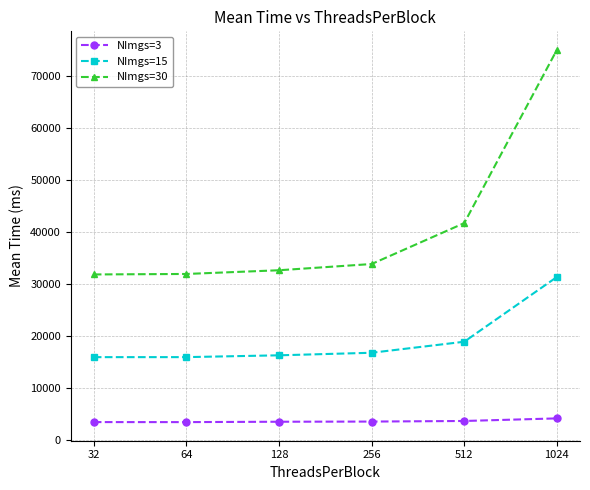

What is the sum of all NImgs=15 values?

115612.1